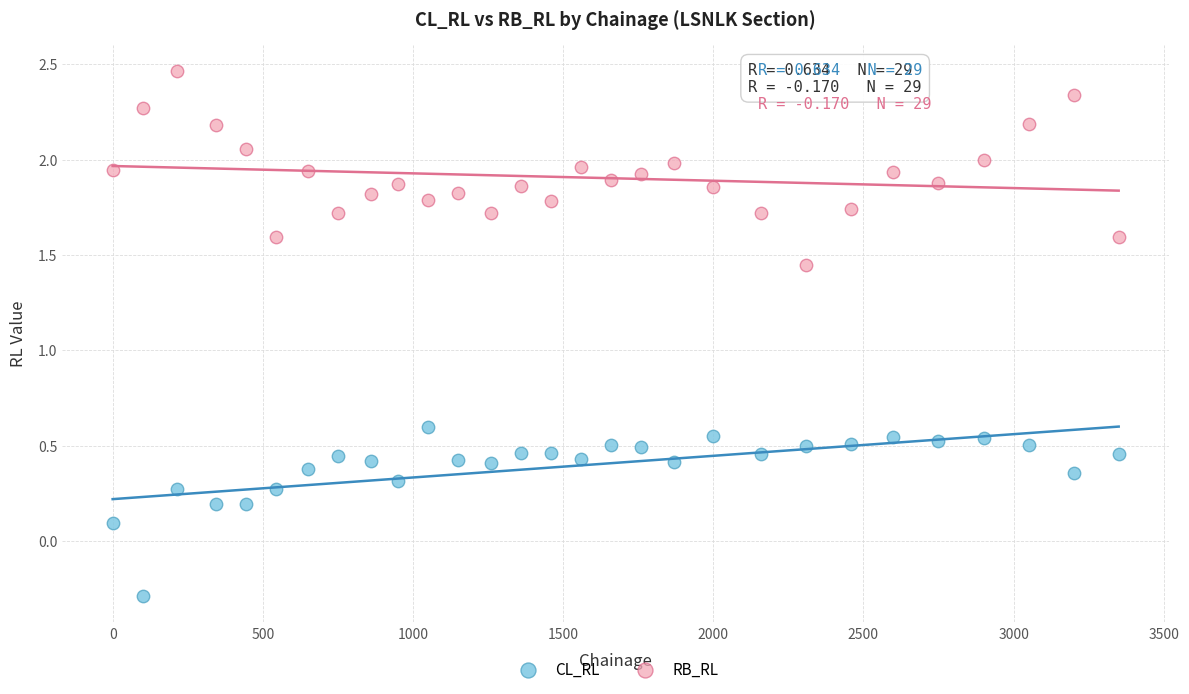

Which series has the largest Y range (max minus min)?

RB_RL